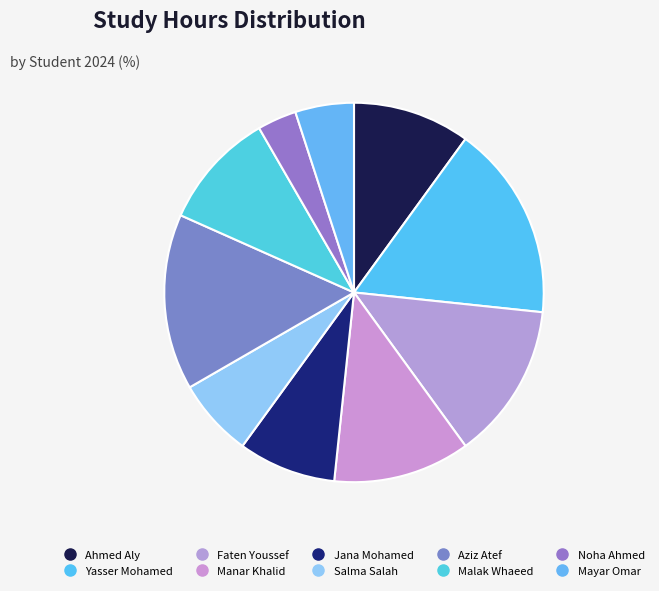

How many segments does this pie chart have?

10